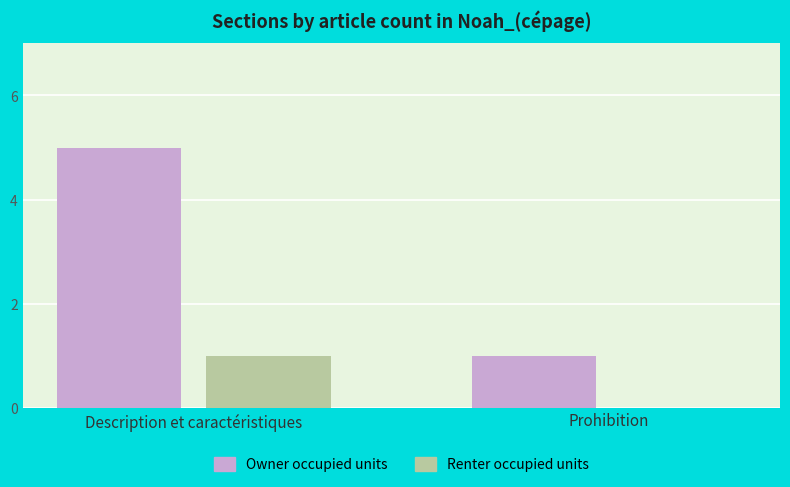

Is it true that Renter occupied units equals 1 at Description et caractéristiques?

True